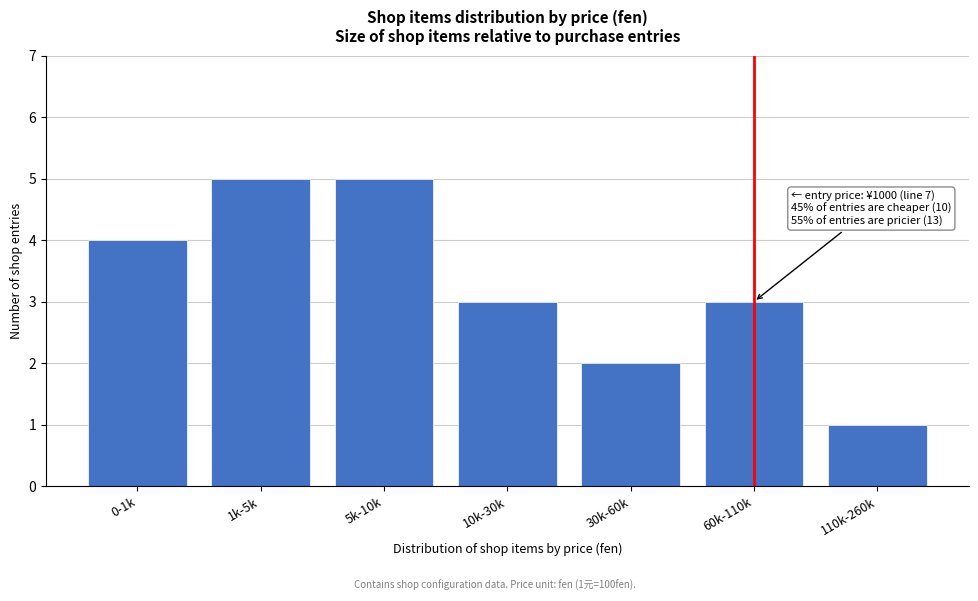

Reading right to left, what are all the values shown in this chart?

110k-260k=1	60k-110k=3	30k-60k=2	10k-30k=3	5k-10k=5	1k-5k=5	0-1k=4